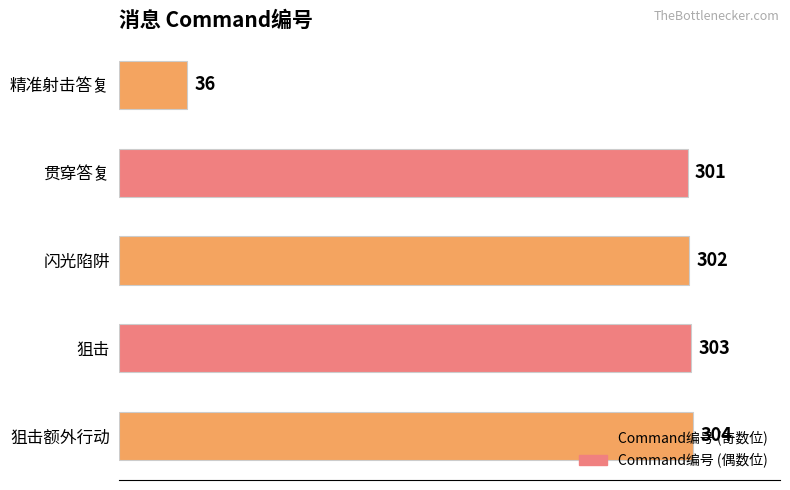

List the labels in order of value, smallest first.

精准射击答复, 贯穿答复, 闪光陷阱, 狙击, 狙击额外行动